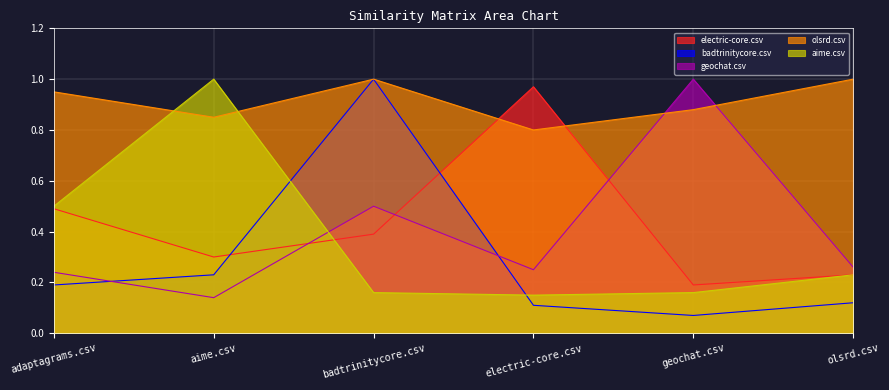

What is the maximum value shown in the chart?

1.0